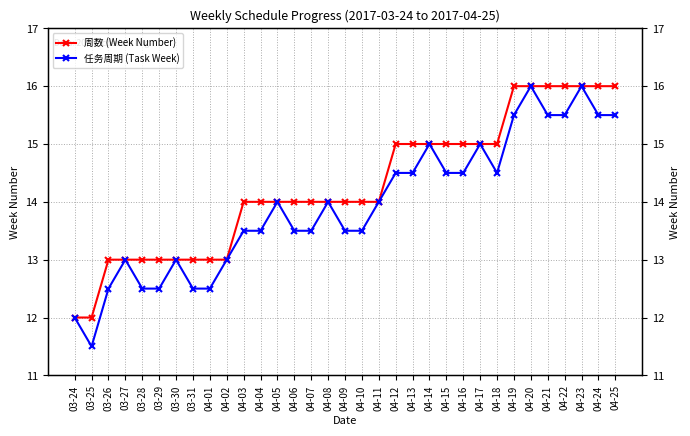

Does the chart display data point markers on the line(s)?

Yes